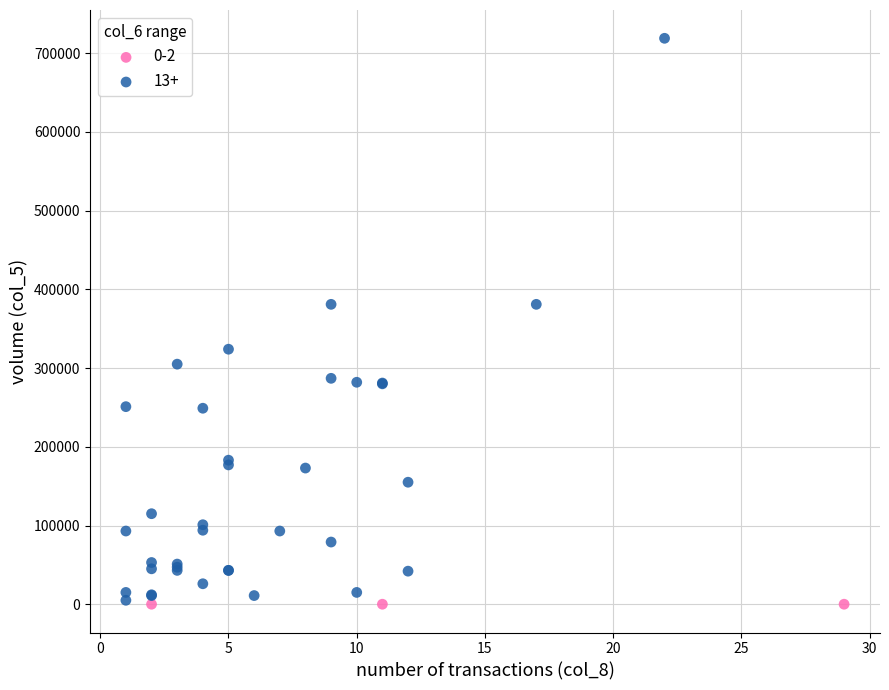

Which series reaches the maximum Y coordinate?

13+